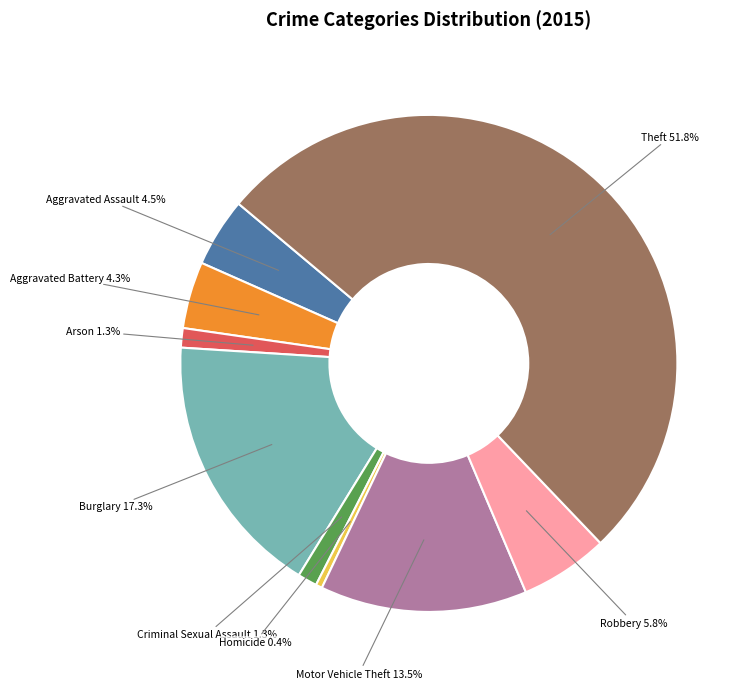

Is there a majority slice in this chart?

Yes